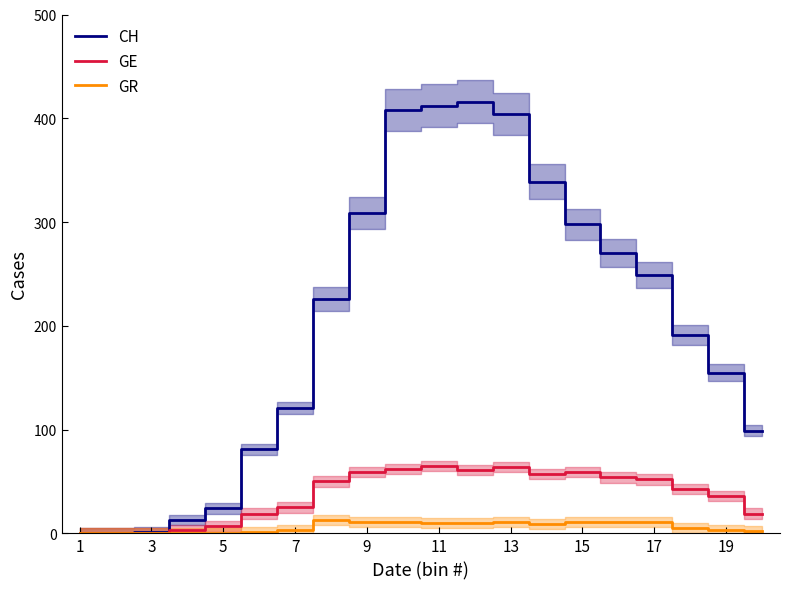

Reading left to right, transcribe all the data shown in this chart.

CH: 0	0	1	13	24	81	121	226	309	408	412	416	404	339	298	270	249	191	155	99
GE: 0	0	0	3	7	19	25	50	59	62	65	61	64	57	59	54	52	43	36	19
GR: 0	0	0	0	0	1	3	13	11	11	10	10	11	9	11	11	11	5	3	2